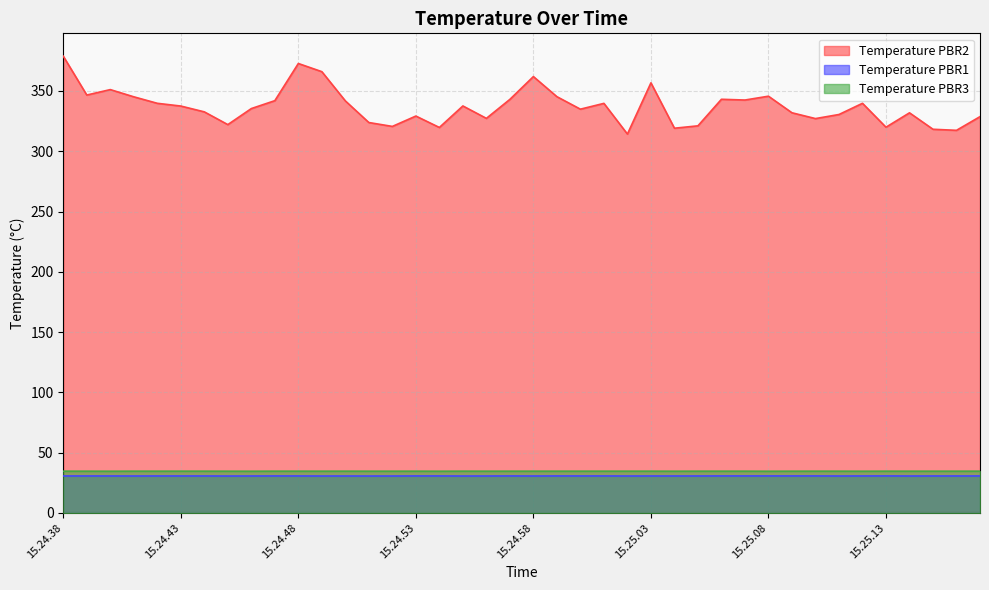

Which label corresponds to the largest value in the chart?

15.24.38